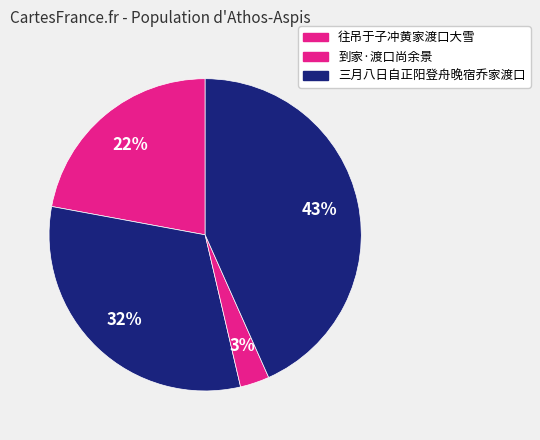

Which category has the smallest portion of the pie?

到家·渡口尚余景